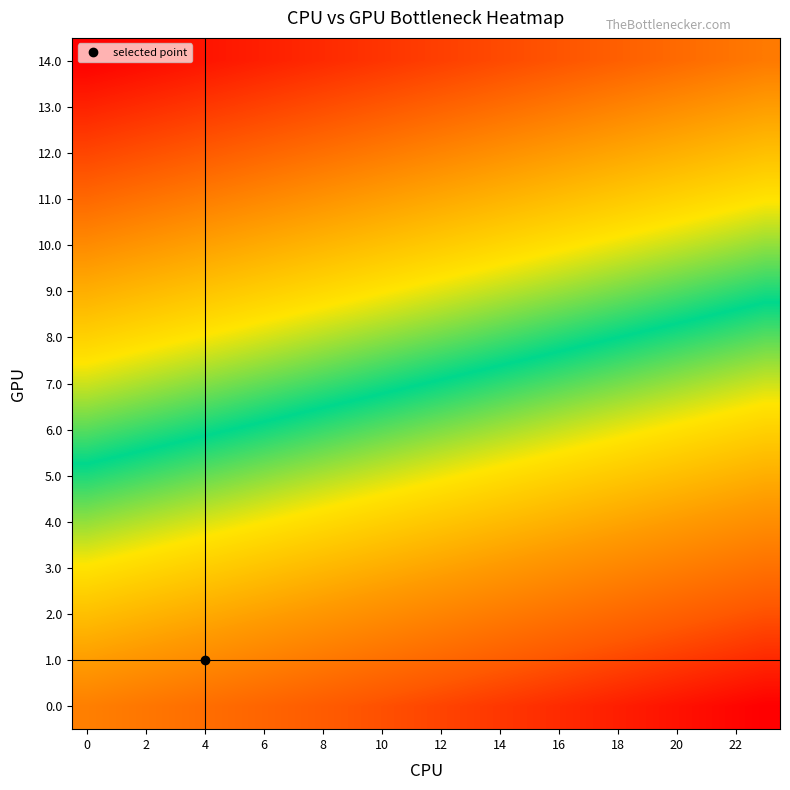

What is the maximum value shown in the chart?

1.0